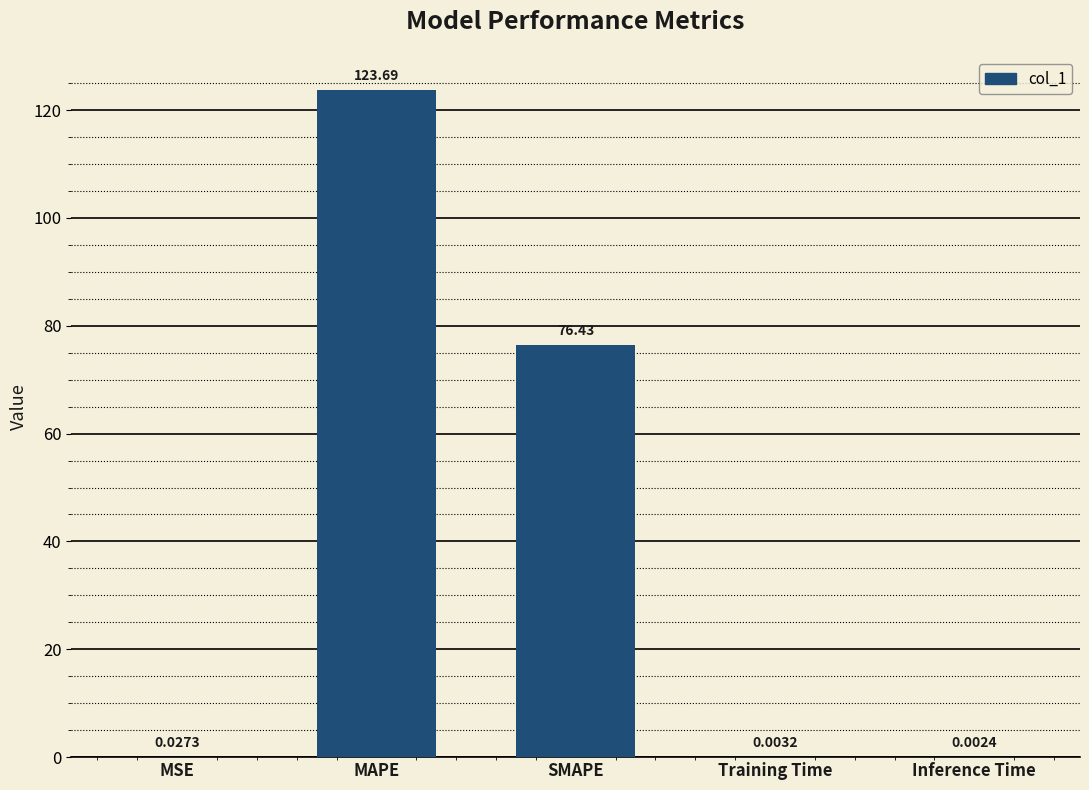

At which label is the value closest to 61?

SMAPE